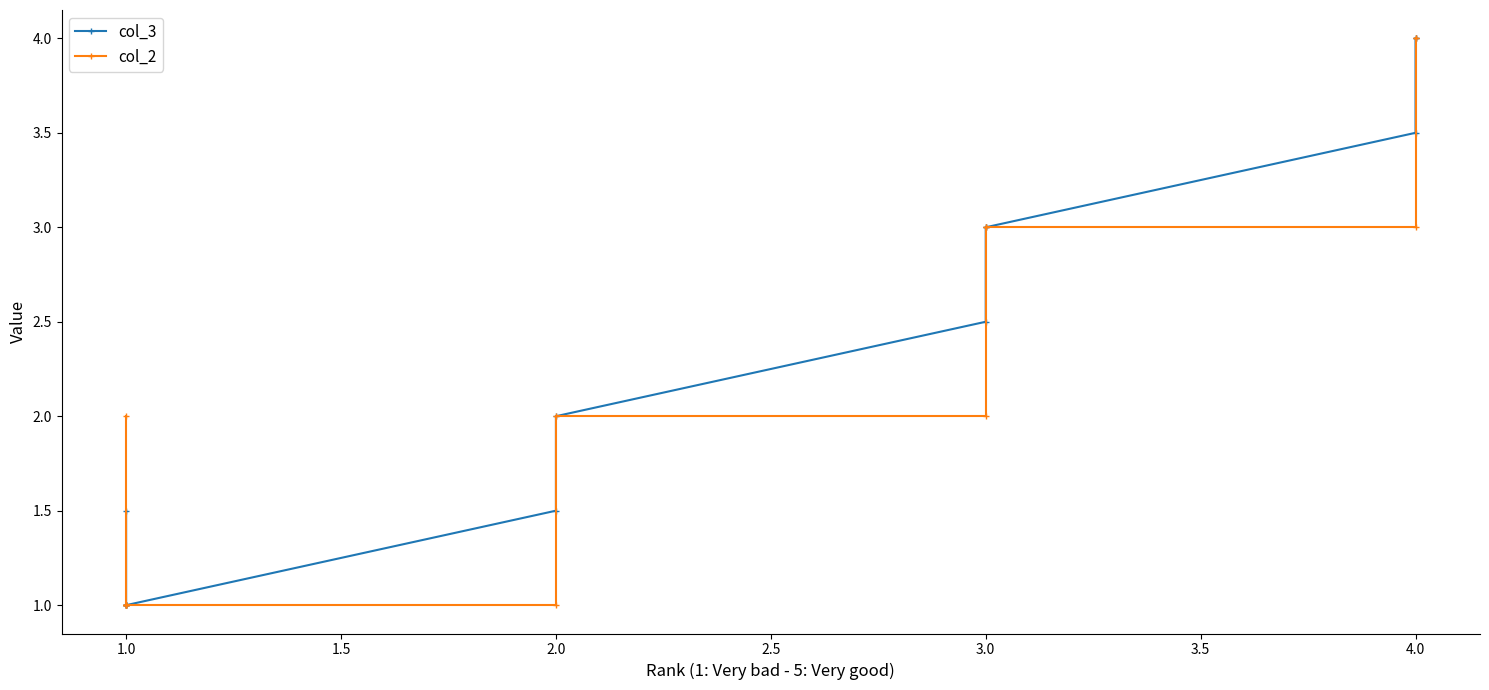

Between 0.5 and 3.0, which series saw the biggest shift?

col_2